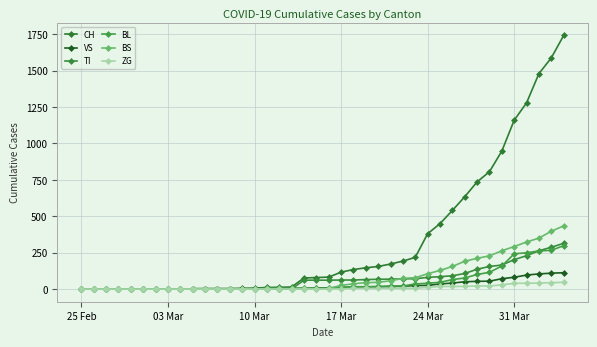

Rank the series by their maximum value, from lowest to highest.

ZG, VS, BL, TI, BS, CH